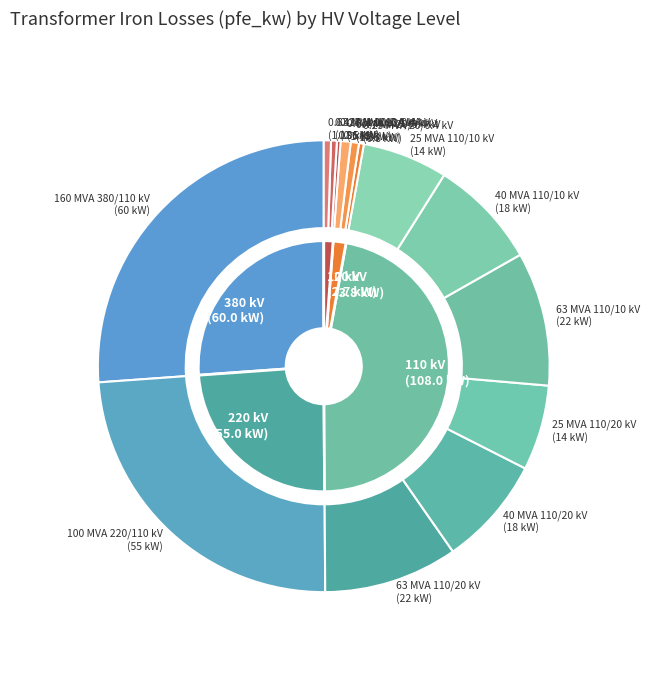

The 20 slice represents 1% of the pie. True or false?

True